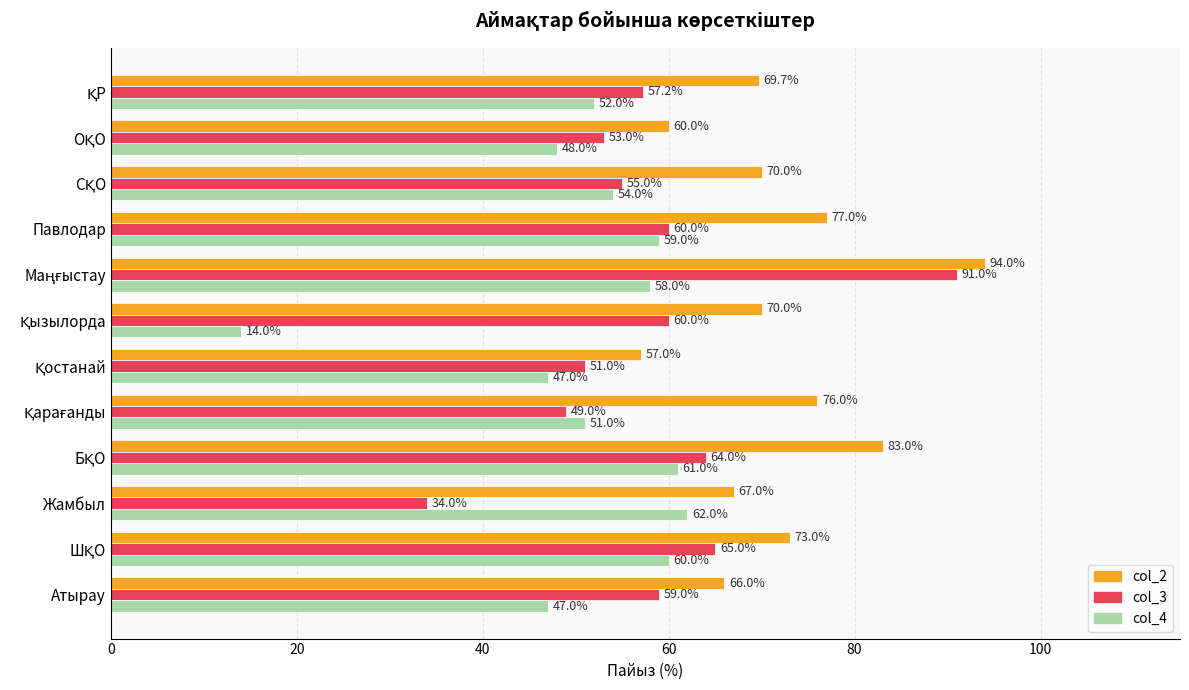

Read the col_2 value at Павлодар.

77.0